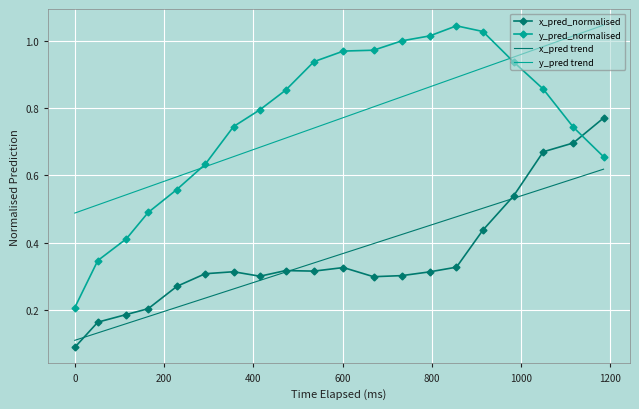

Which series has the largest range (max minus min)?

y_pred_normalised